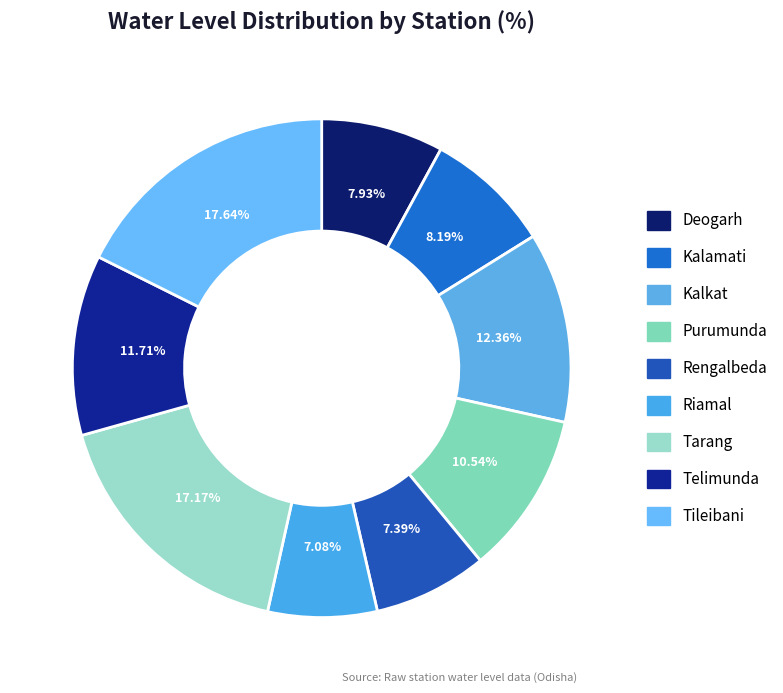

What percentage is NOT represented by Kalamati?

91.8%